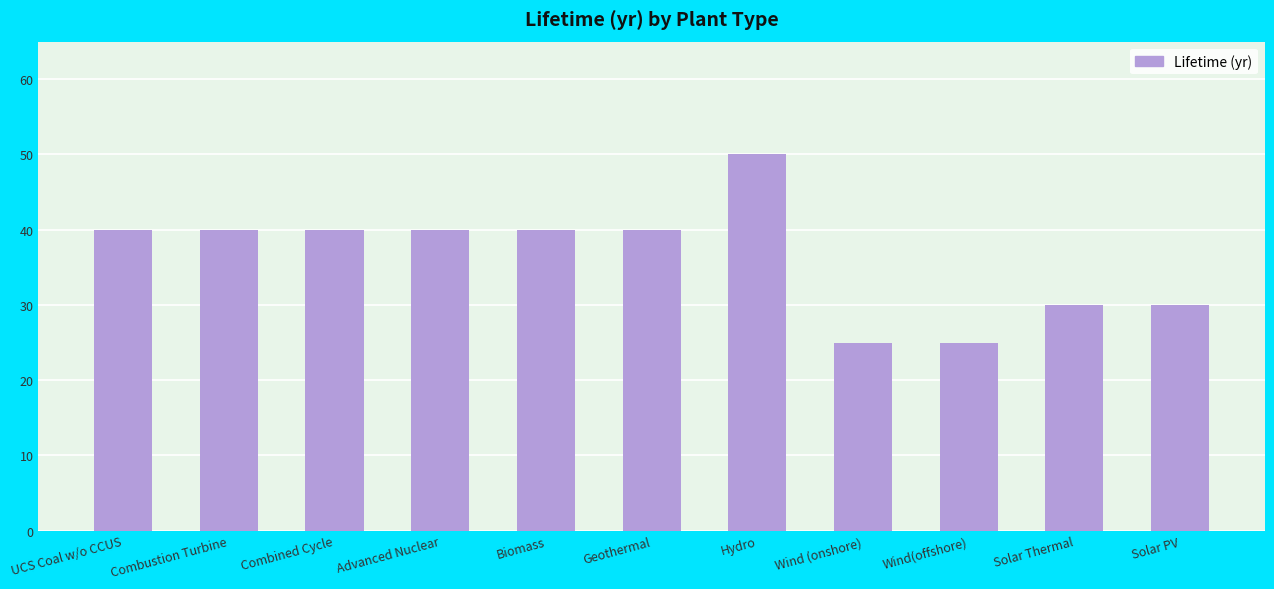

Which category has the highest value across all series?

Hydro